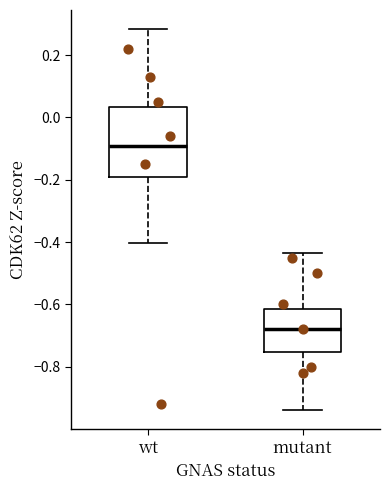

Reading left to right, transcribe this box plot: for each box, give where its median line is, the range the box spans, and where its two whiskers end, as read against the y-axis. The values are not printed on the chart, so give them approximately, as read against the axis.

wt: median -0.10, box -0.20 to 0.04, whiskers -0.40 to 0.28
mutant: median -0.68, box -0.76 to -0.62, whiskers -0.94 to -0.44